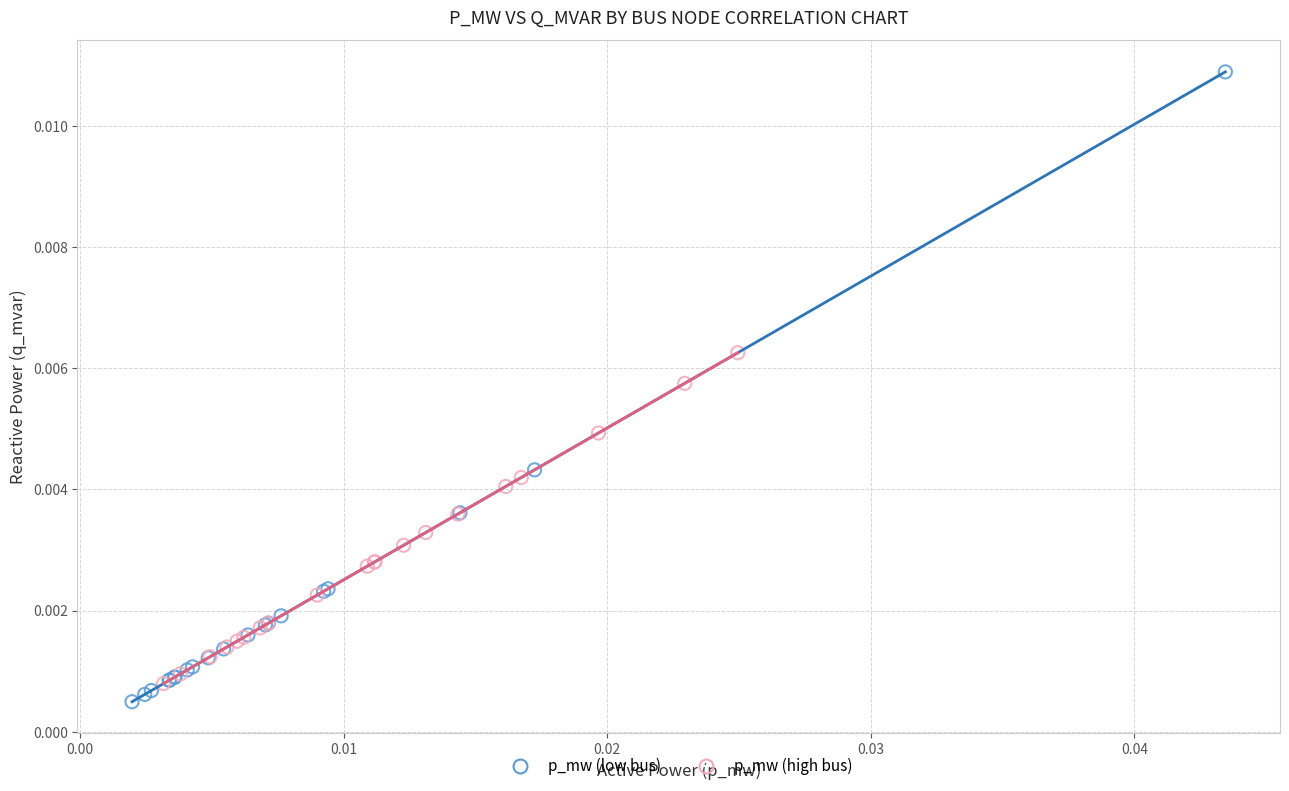

Which series has the widest spread of Y values?

p_mw (low bus)